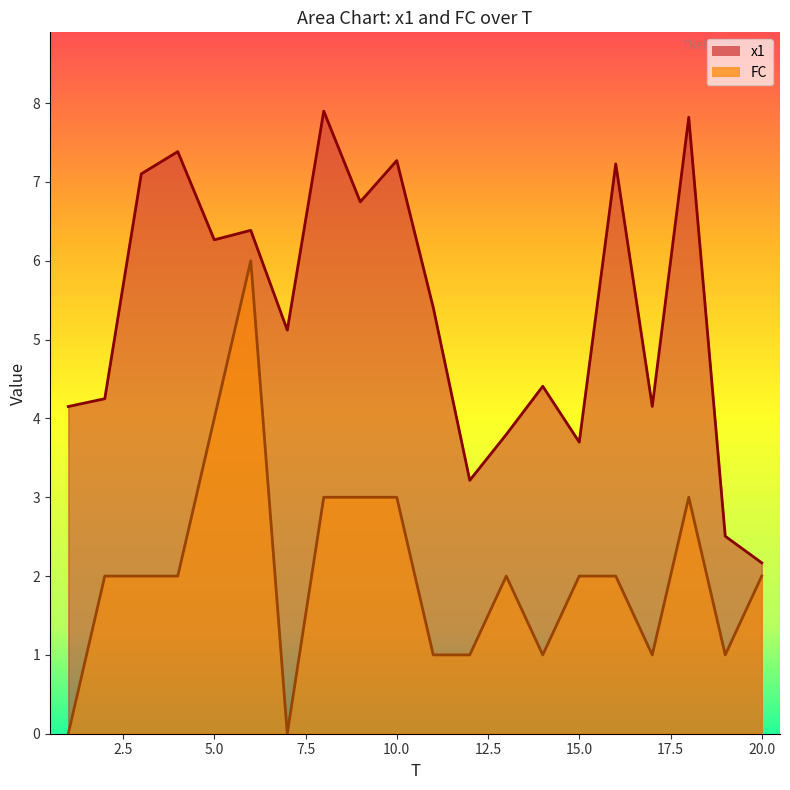

Reading left to right, what are all the values shown in this chart?

x1: 4.2	4.3	7.1	7.4	6.3	6.4	5.1	7.9	6.7	7.3	5.4	3.2	3.8	4.4	3.7	7.2	4.2	7.8	2.5	2.2
FC: 0.0	2.0	2.0	2.0	4.0	6.0	0.0	3.0	3.0	3.0	1.0	1.0	2.0	1.0	2.0	2.0	1.0	3.0	1.0	2.0